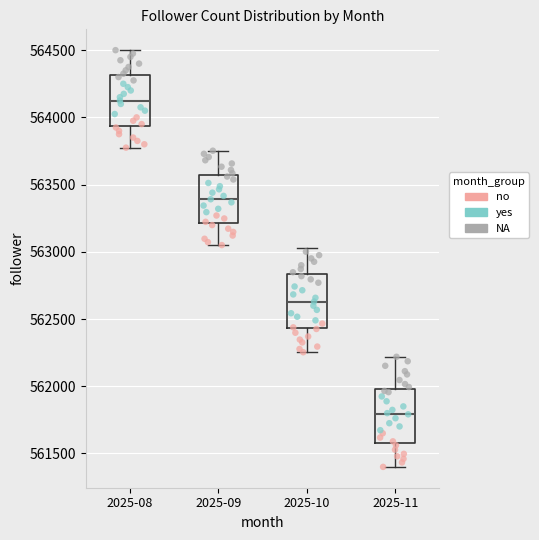

Reading left to right, transcribe this box plot: for each box, give where its median line is, the range the box spans, and where its two whiskers end, as read against the y-axis. The values are not printed on the chart, so give them approximately, as read against the axis.

2025-08: median 564150, box 563950 to 564300, whiskers 563800 to 564500
2025-09: median 563400, box 563200 to 563550, whiskers 563050 to 563750
2025-10: median 562650, box 562450 to 562850, whiskers 562250 to 563050
2025-11: median 561800, box 561600 to 562000, whiskers 561400 to 562200